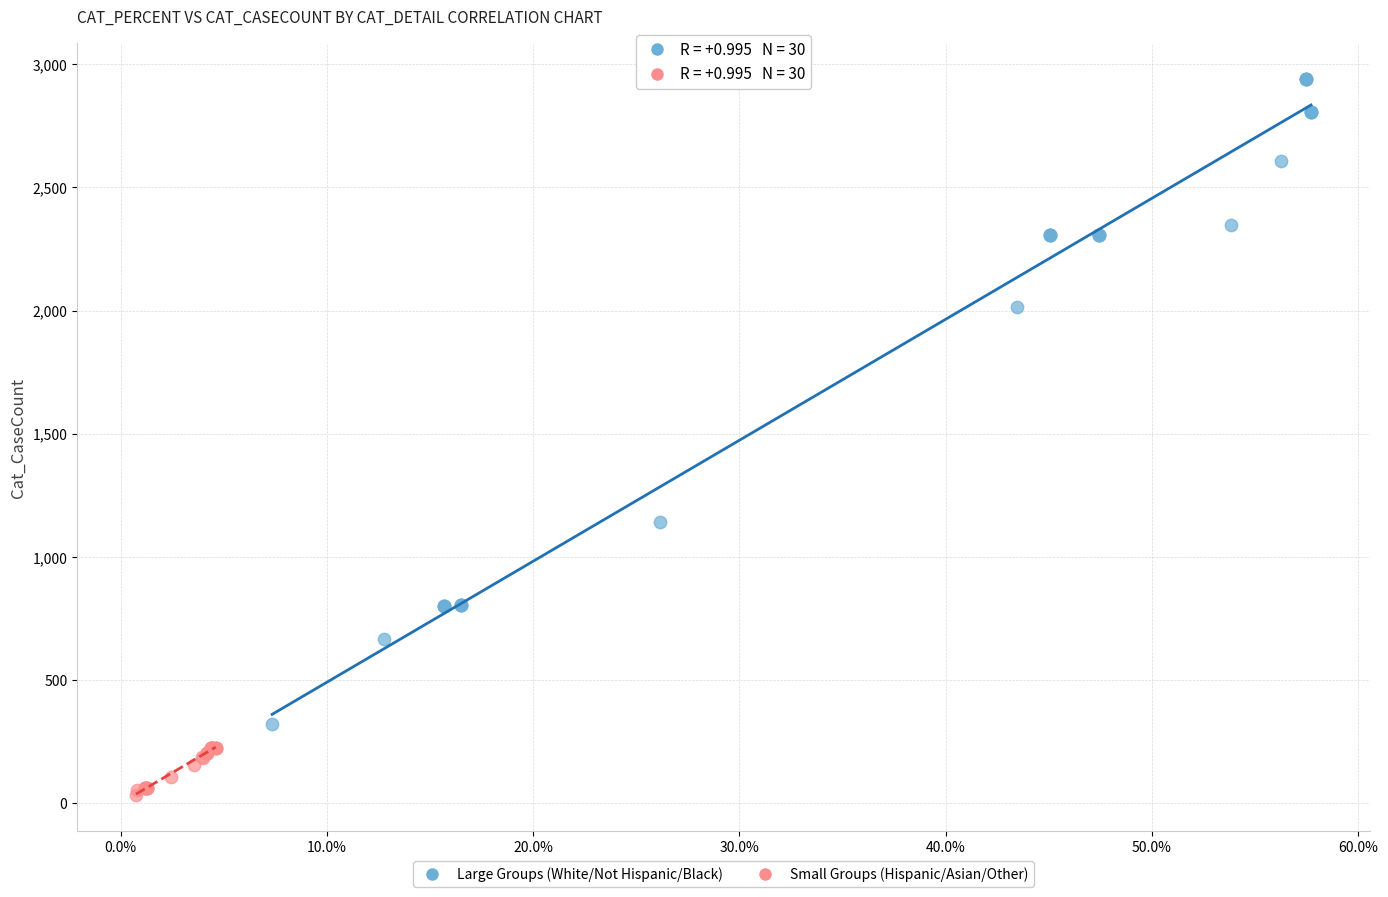

Which series contains the highest Y value?

Large Groups (White/Not Hispanic/Black)